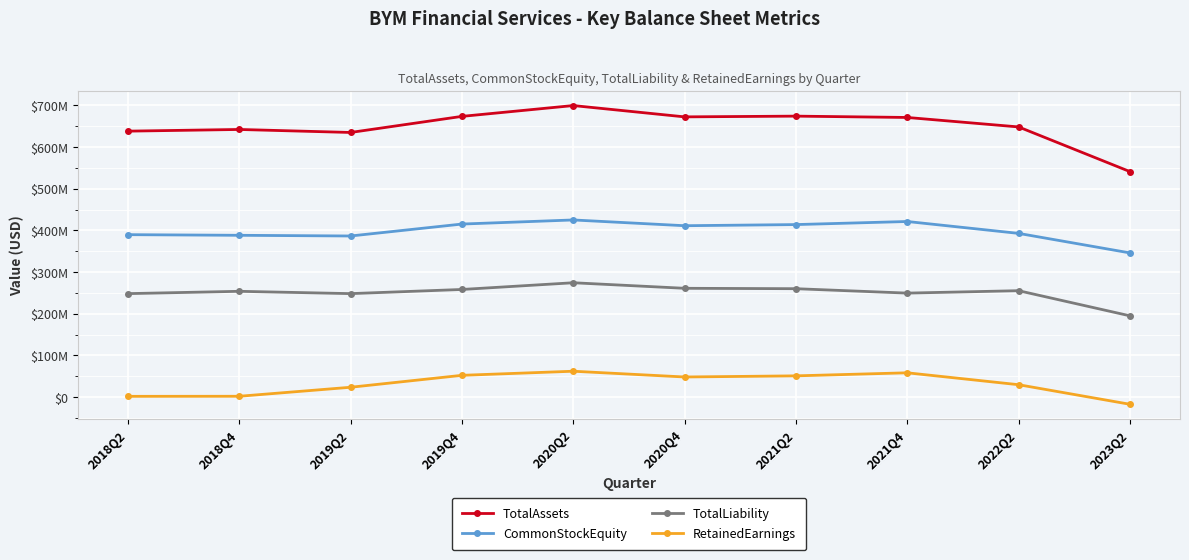

Does the chart have visible grid lines?

Yes